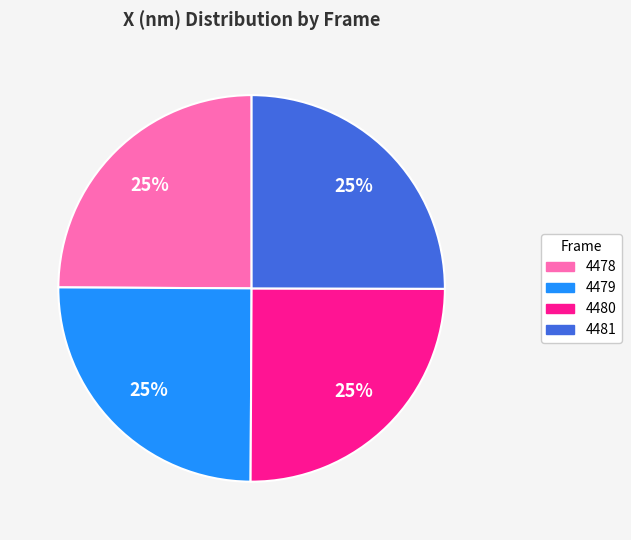

To the nearest percent, what percentage of the pie is 4480?

25%